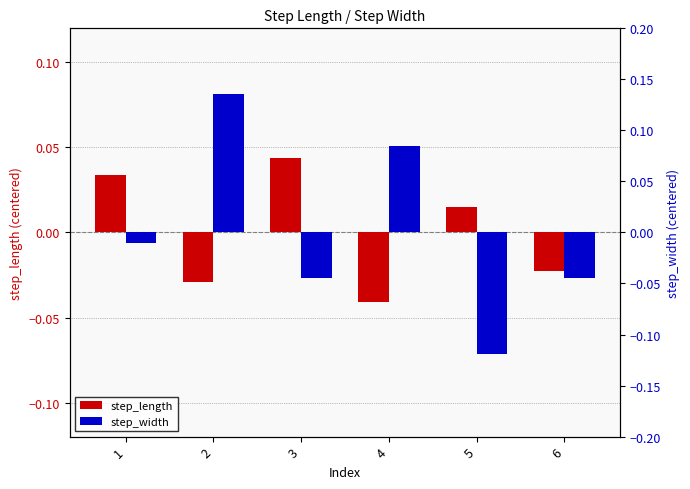

The step_length series shows 0.0 at 1. True or false?

True